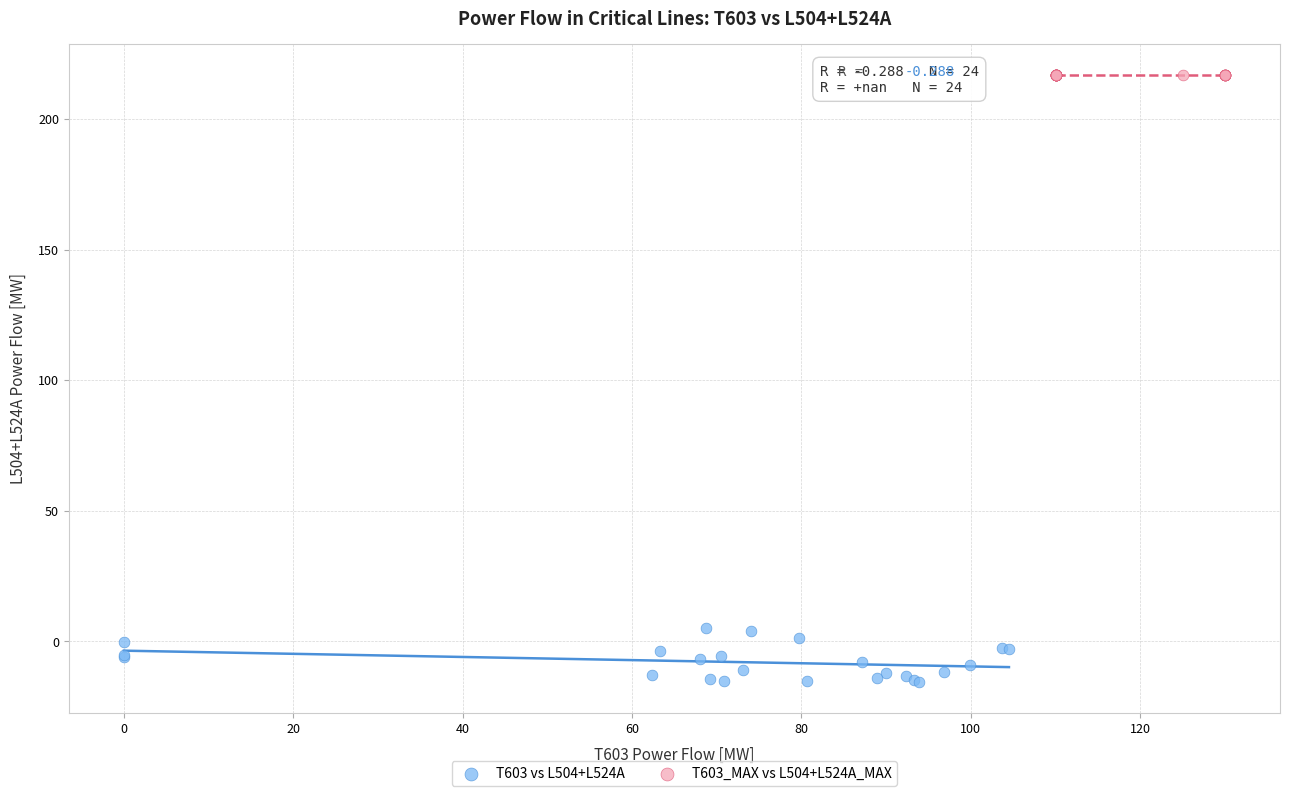

Which series contains the lowest Y value?

T603 vs L504+L524A